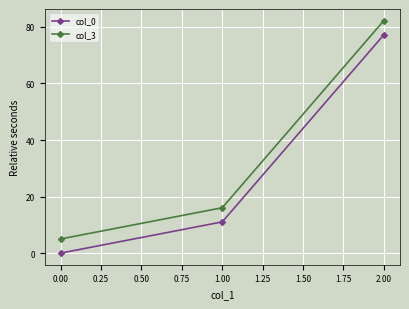

Which label corresponds to the smallest value in the chart?

0.00